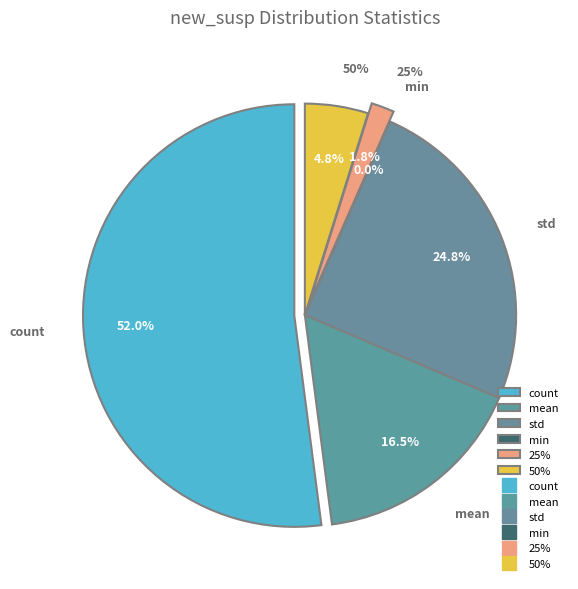

To the nearest percent, what portion does 25% represent?

2%